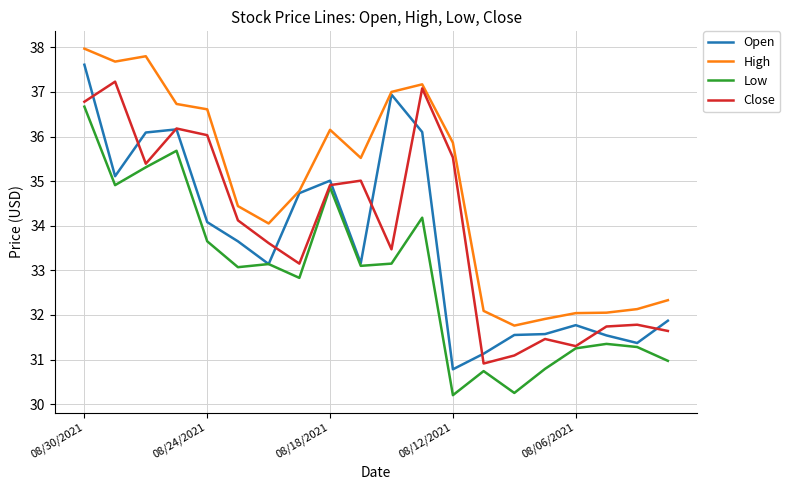

Which series has the largest total across all categories?

High